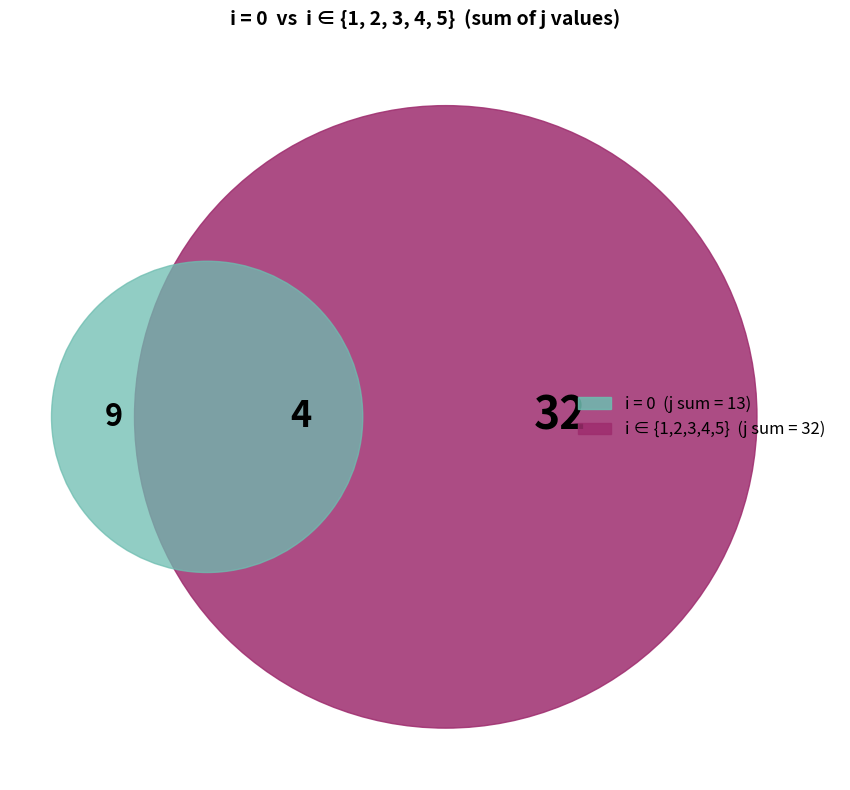

To the nearest percent, what is the combined percentage of 0 and 3?

20%